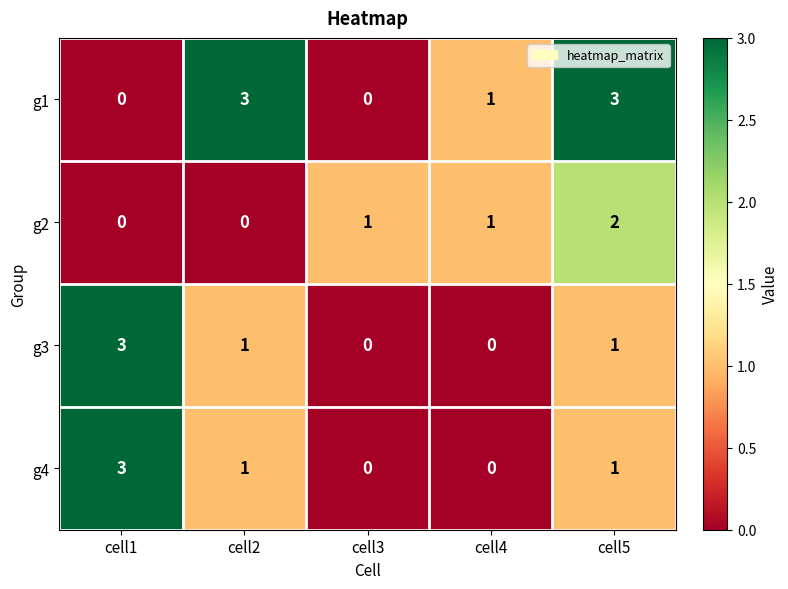

Count the number of data series in this chart.

4